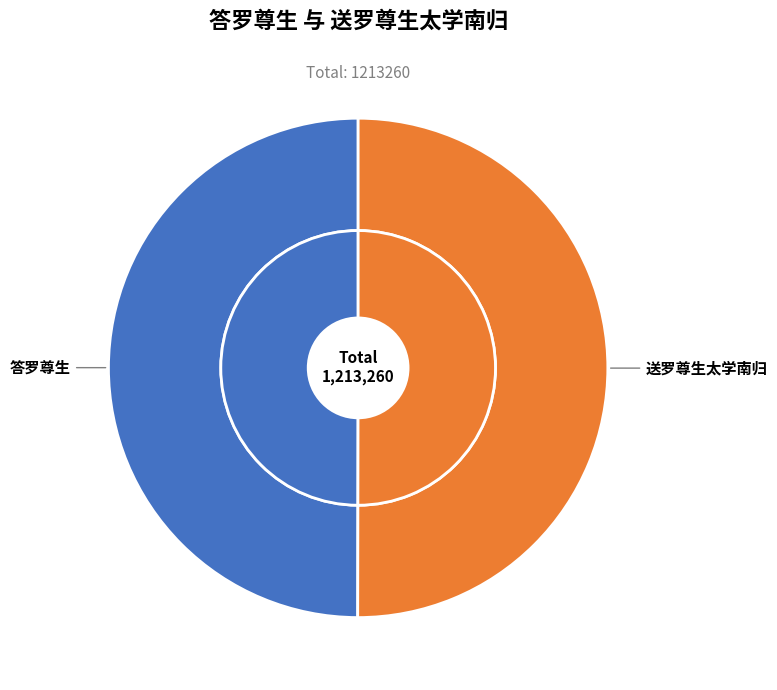

The 答罗尊生 slice represents 41% of the pie. True or false?

False